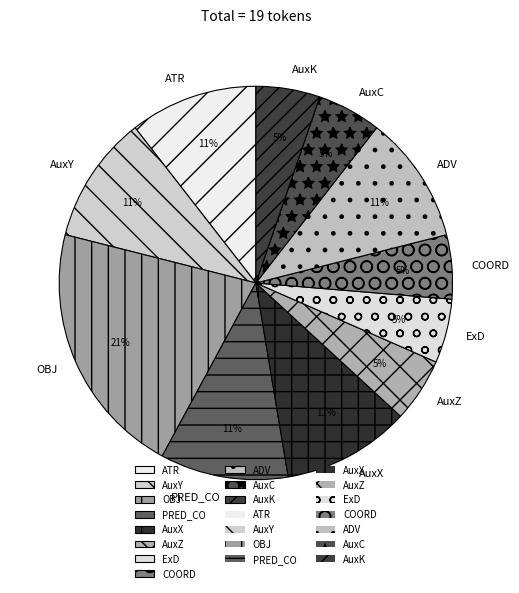

How many segments does this pie chart have?

11